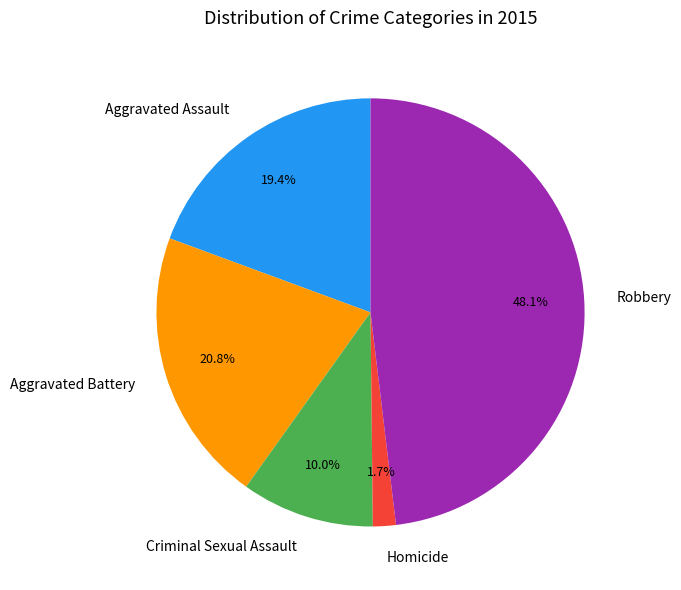

Count the number of slices in the pie.

5